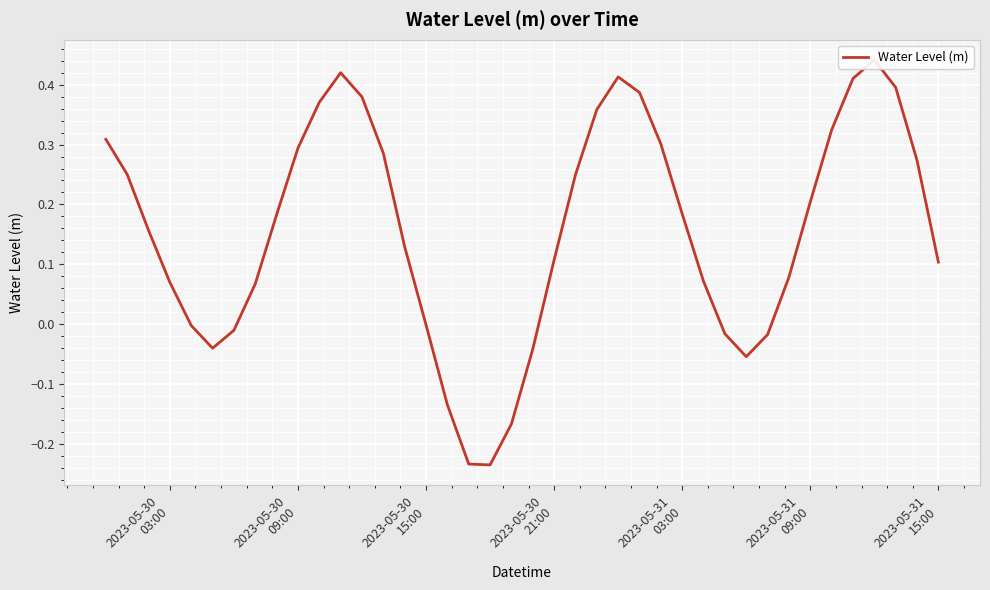

How many interior local valleys (lower than both neighbors) does the data have?

3